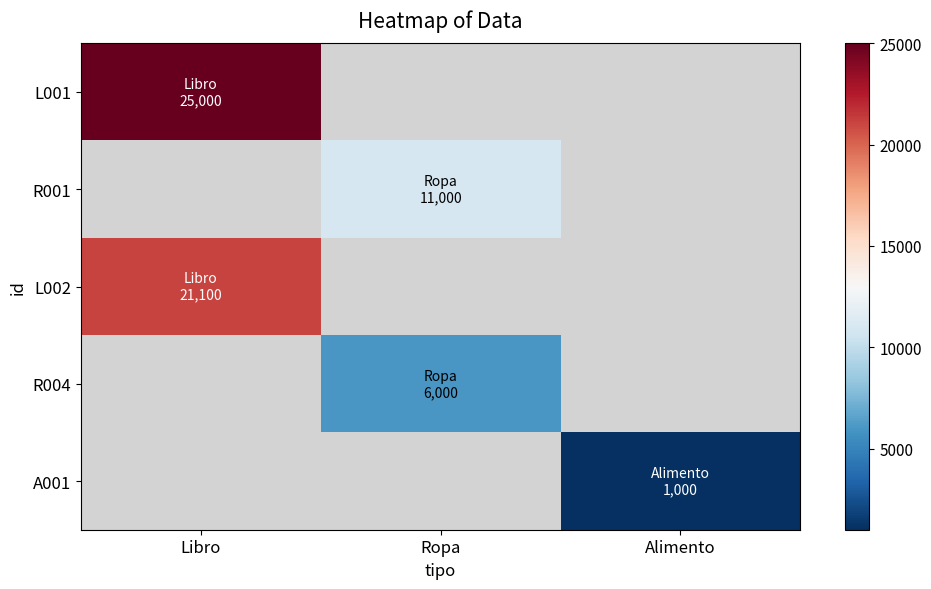

List the labels in order of L002 value, largest first.

Libro, Ropa, Alimento